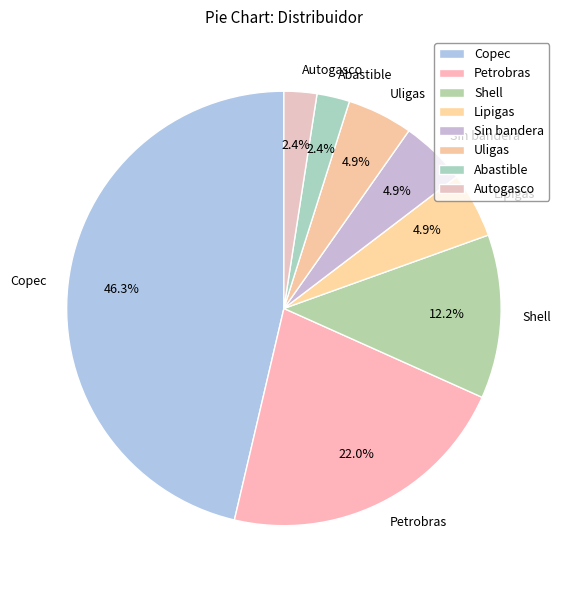

Which category has the biggest portion of the pie?

Copec